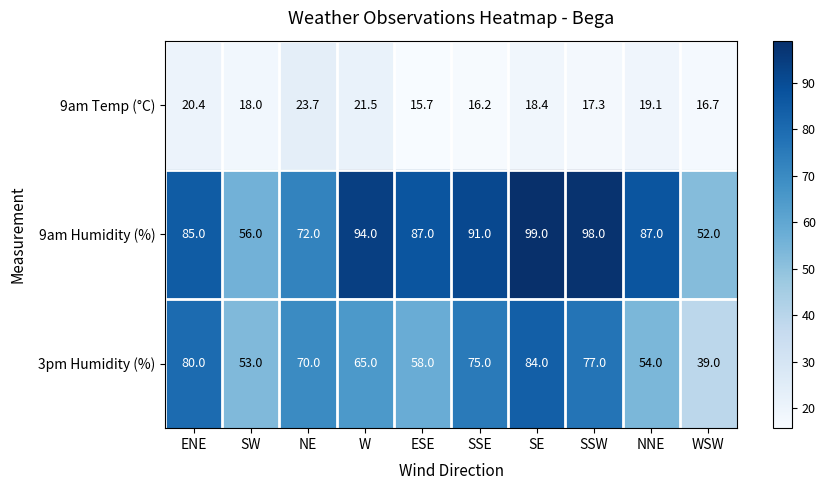

At which label does 3pm Humidity (%) reach its peak?

SE